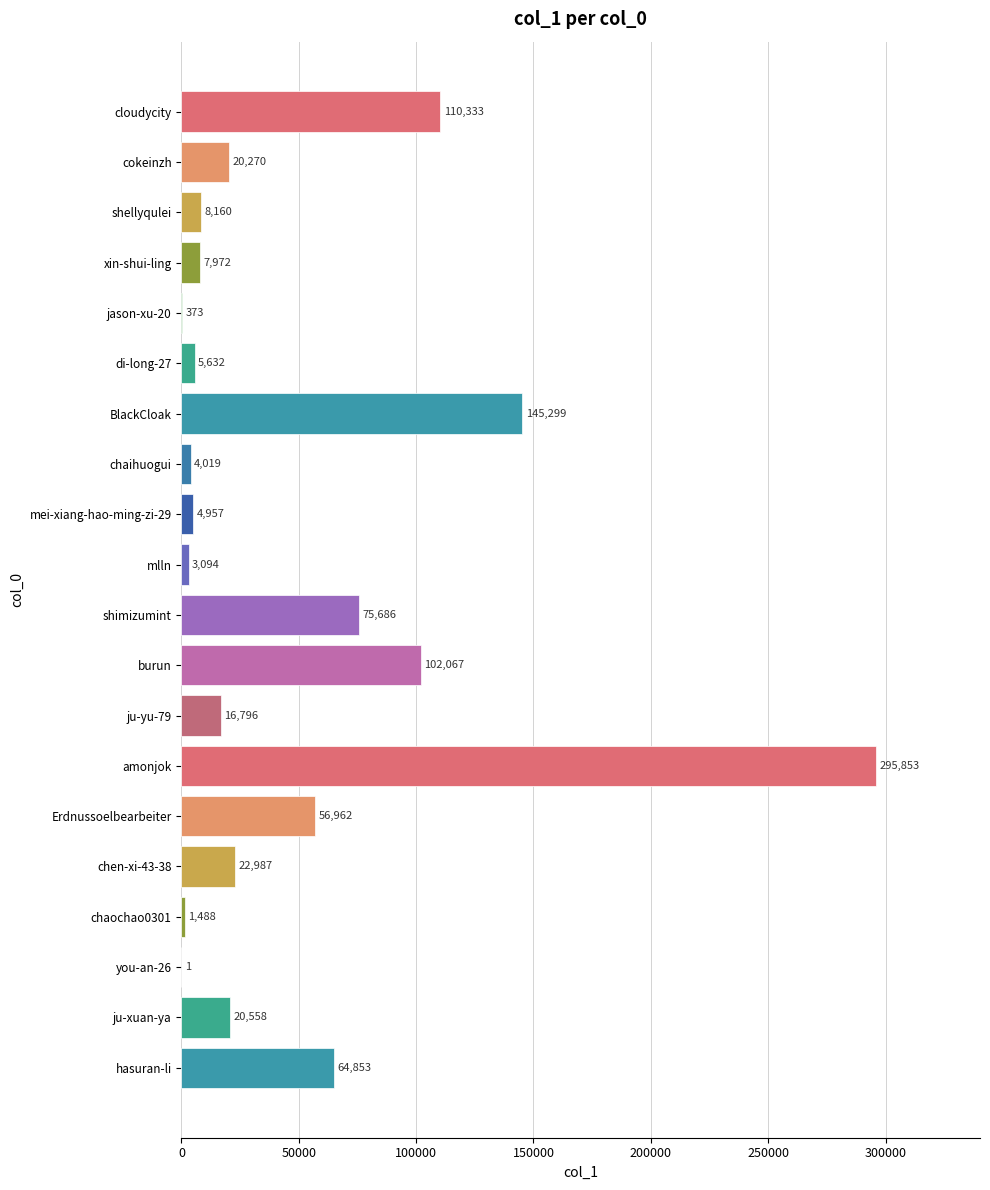

Is it true that the value at BlackCloak is 145299?

True